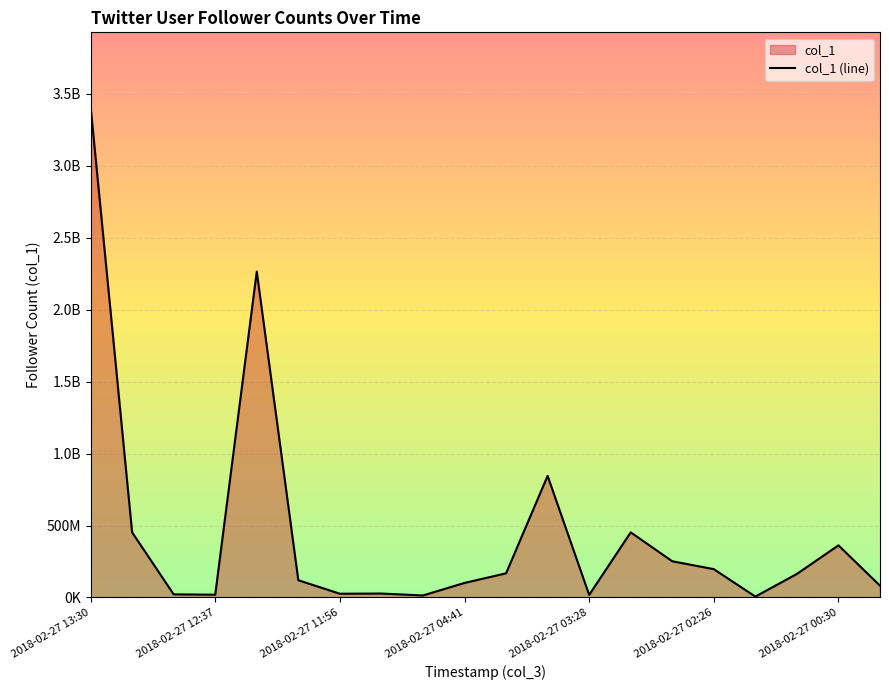

What is the value of the 3rd point from the left?

21799895